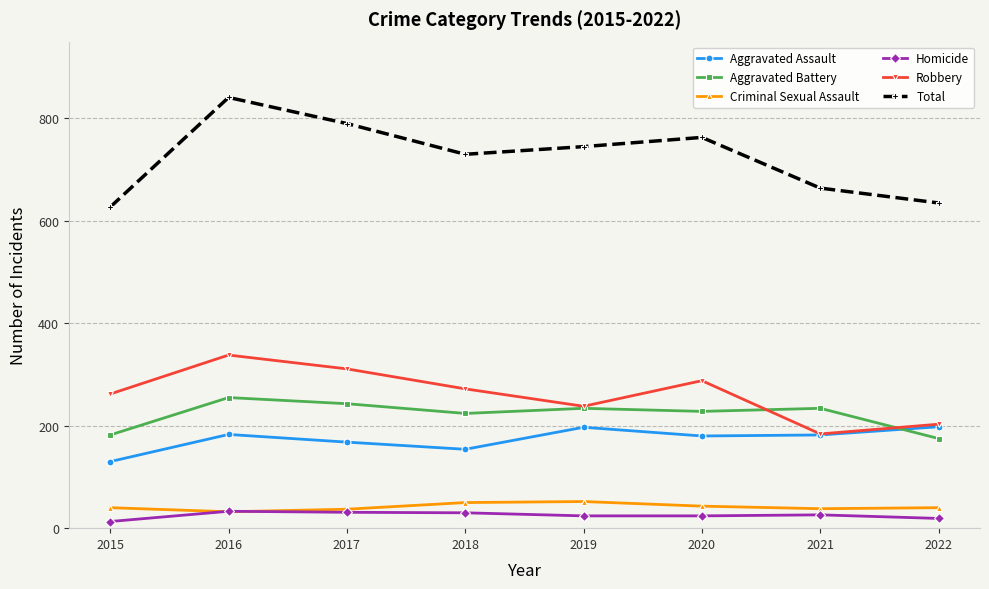

Which series has the largest total across all categories?

Total